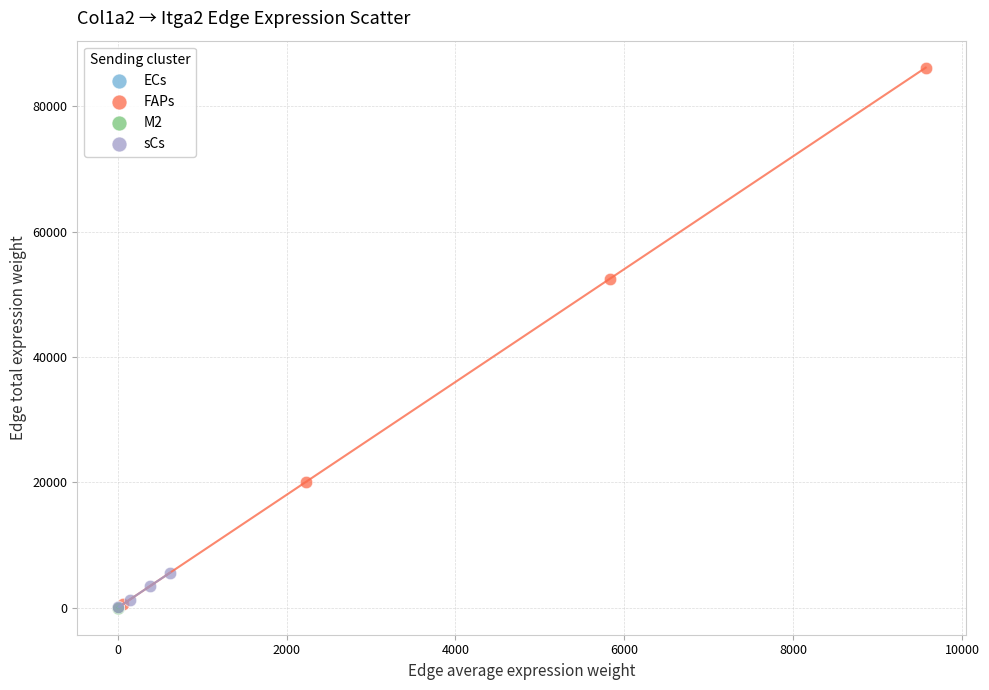

Which series reaches the maximum Y coordinate?

FAPs